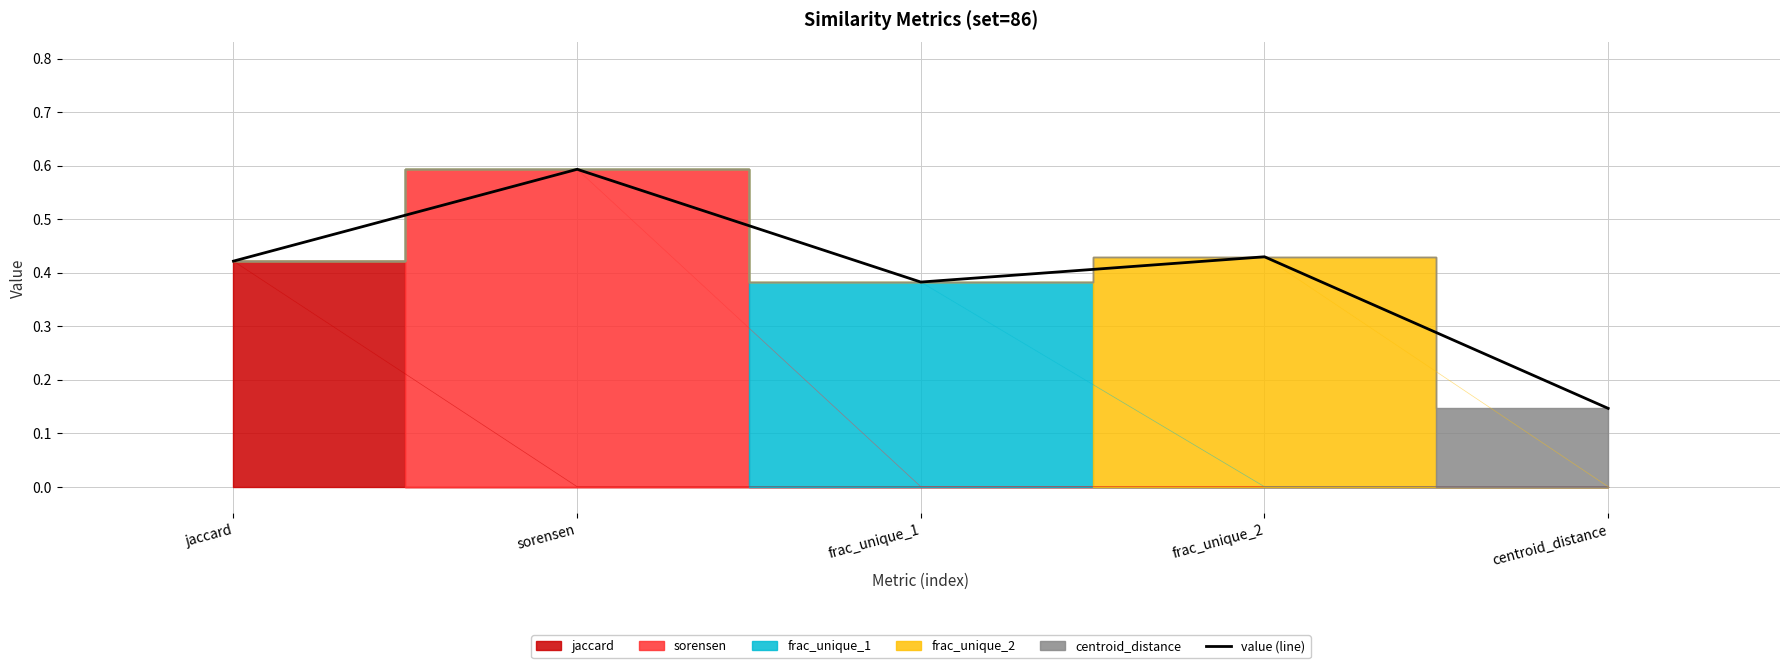

At which category does the chart reach its peak across all series?

sorensen